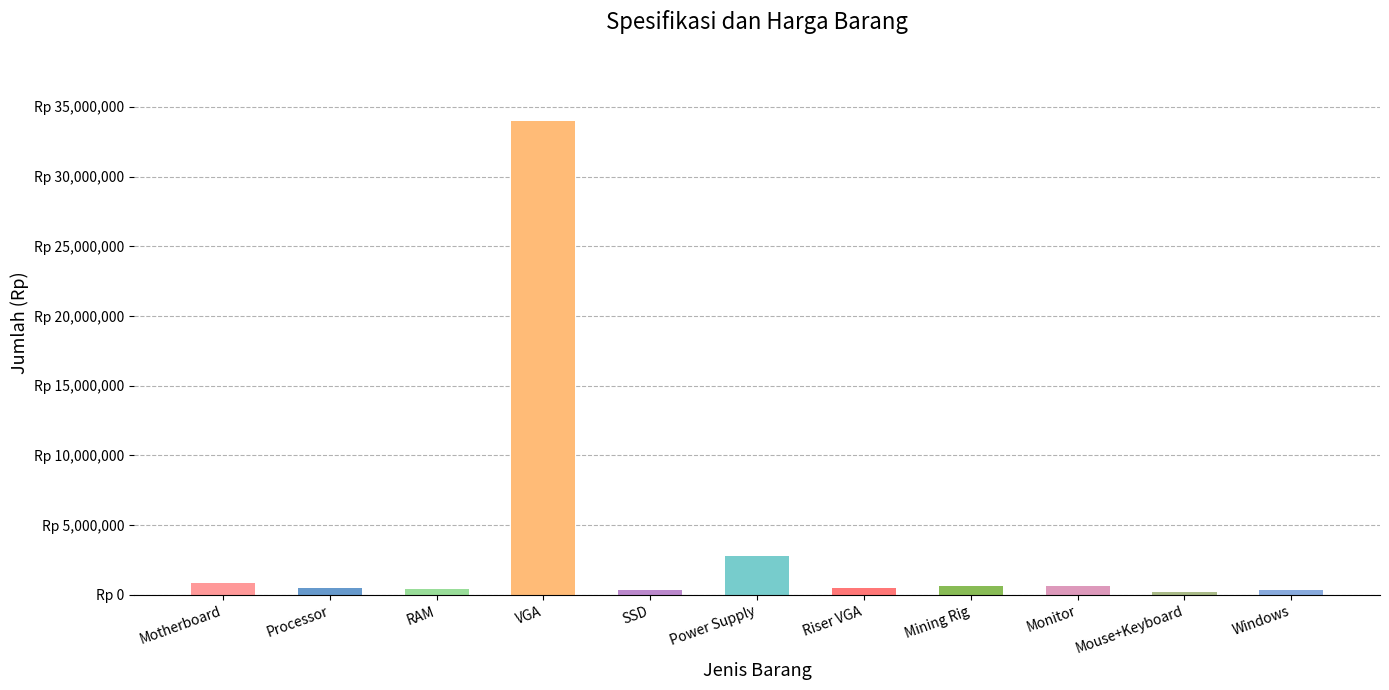

Does the chart contain any negative values?

No